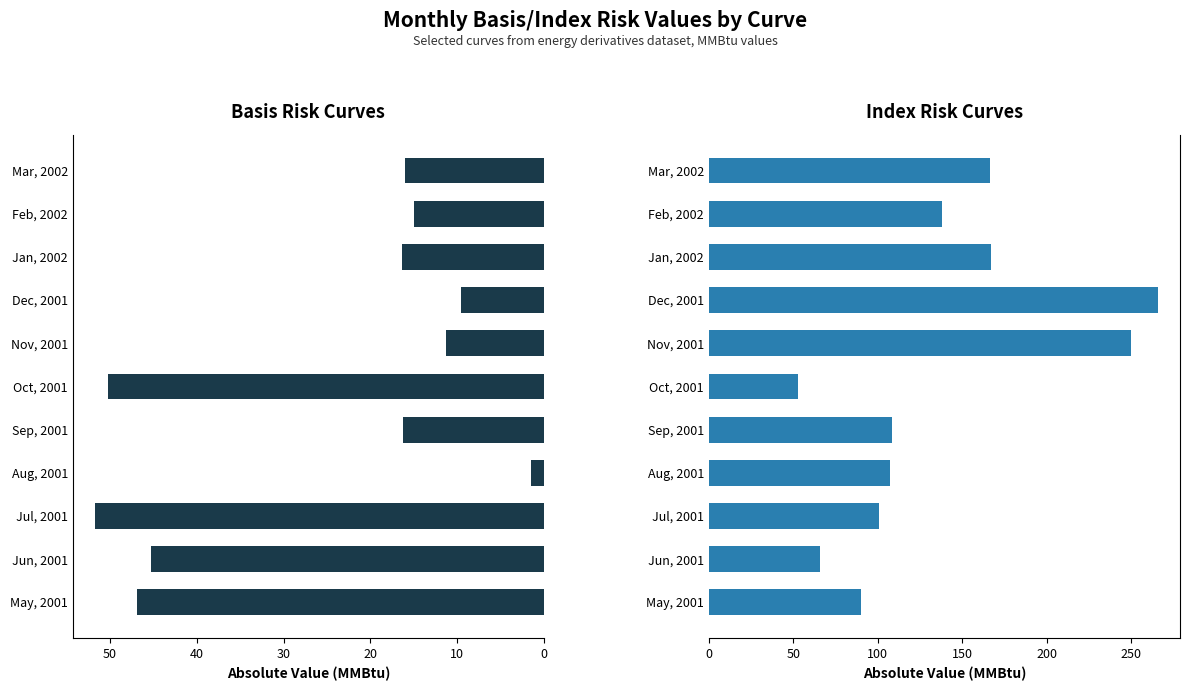

Rank the series by their maximum value, from highest to lowest.

Index Risk (abs), Basis Risk (abs)